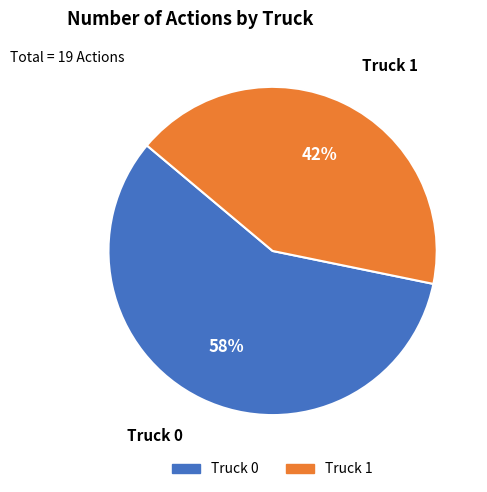

Which slice represents more than half of the pie?

Truck 0